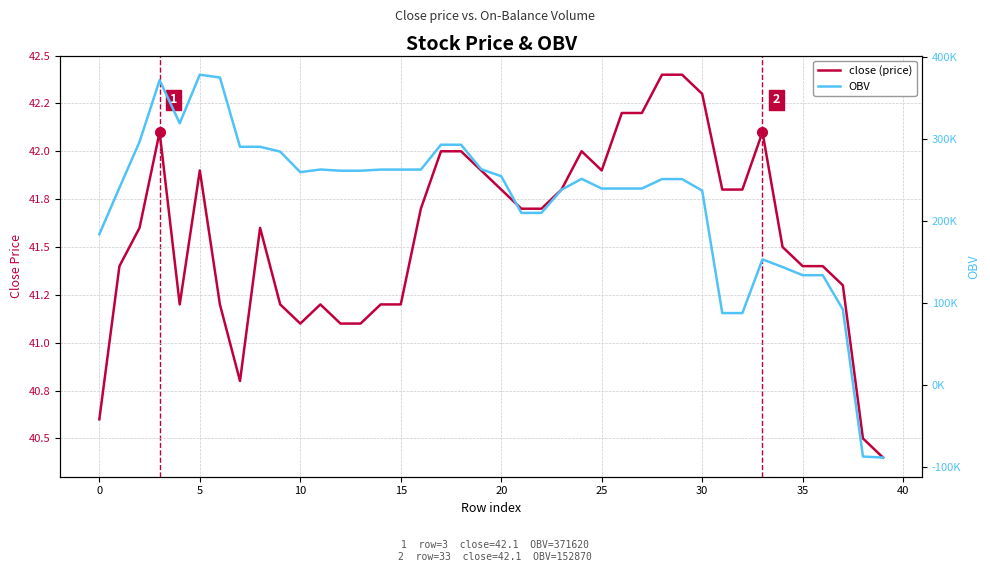

What is the approximate value of OBV at 28?

250882.2